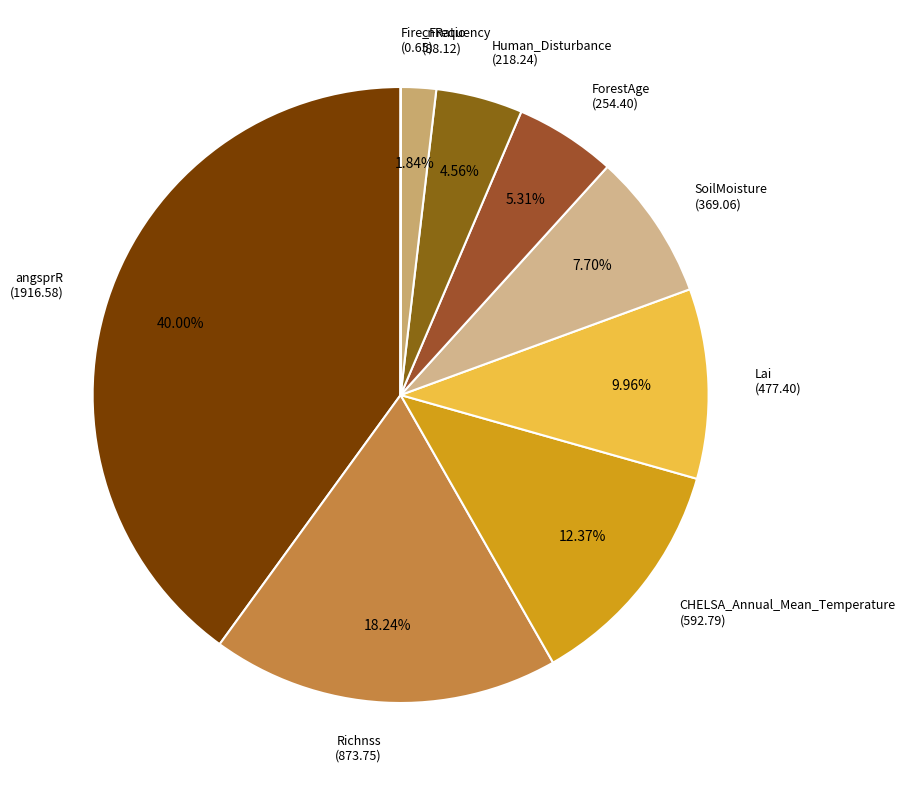

Does SoilMoisture represent more than half of the total?

No